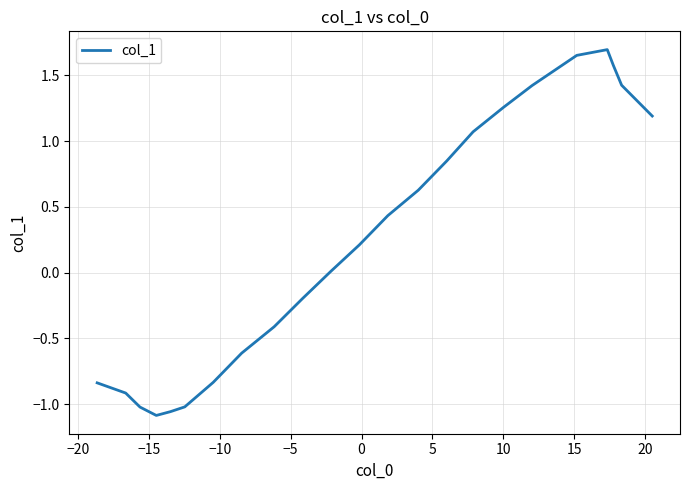

What is the difference between the maximum and minimum values?

2.8